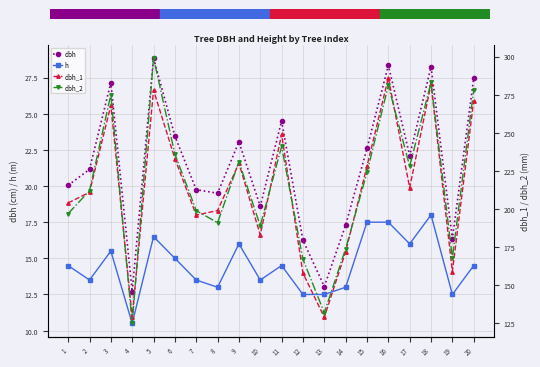

How many times do dbh_1 and dbh_2 cross each other?

9